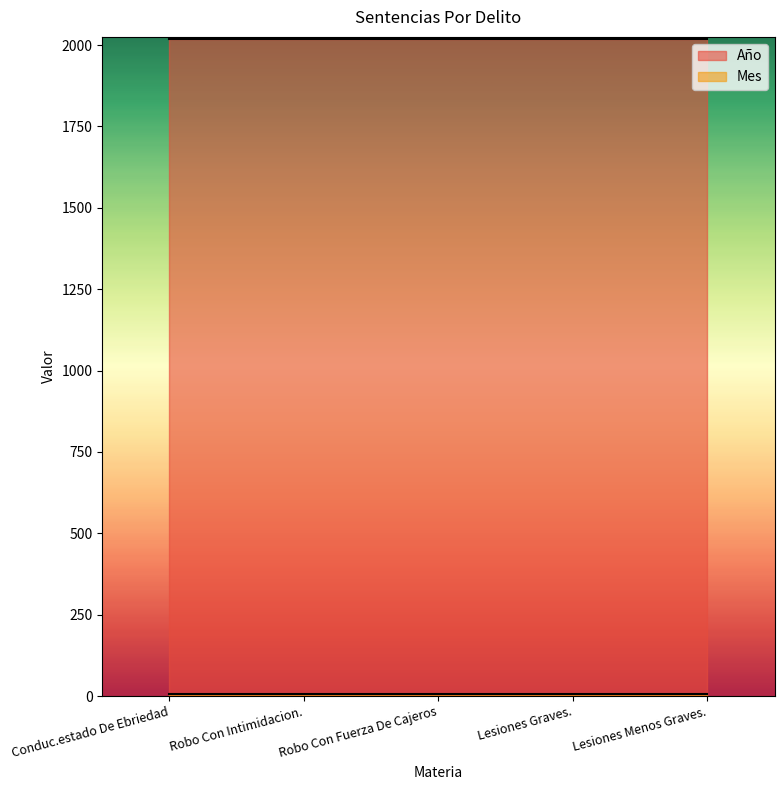

The value of Año at Robo Con Fuerza De Cajeros is 2020. True or false?

True